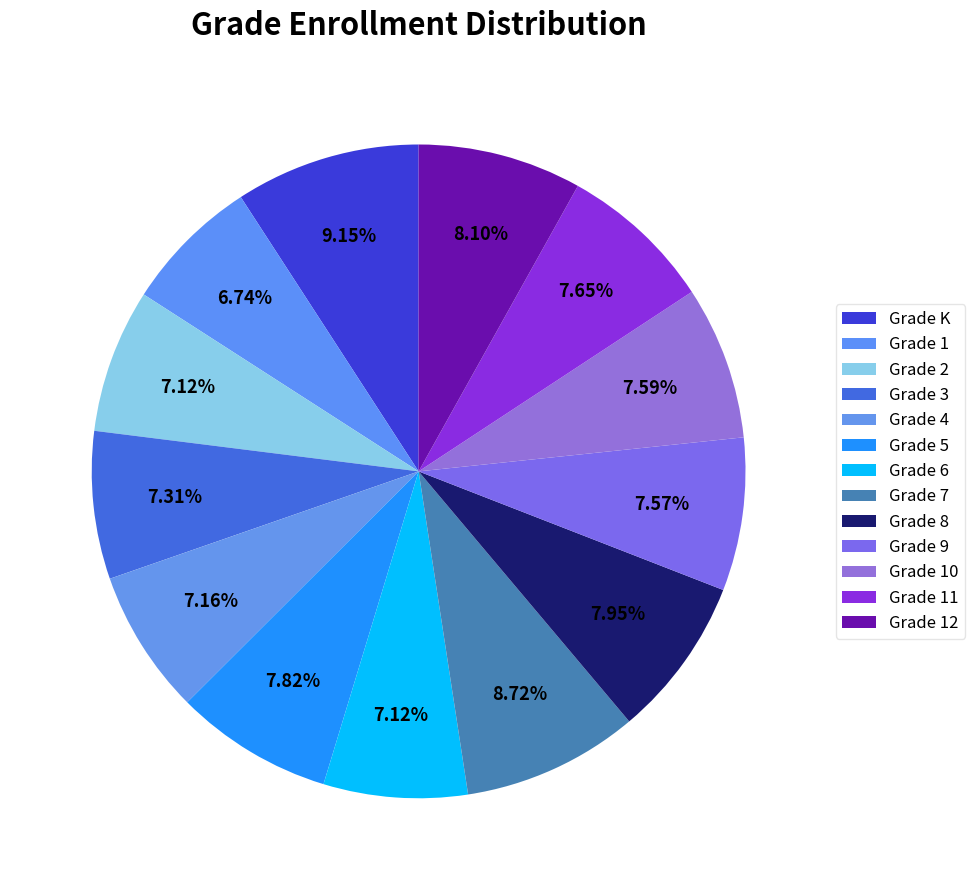

Is Grade 8 the majority of the pie?

No